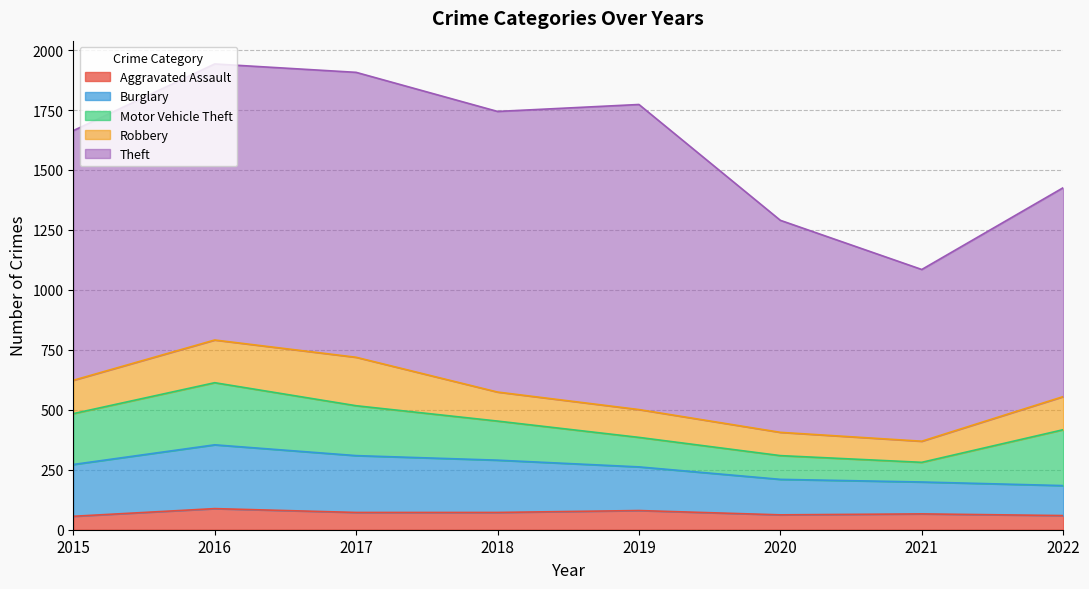

Which series has the largest total across all categories?

Theft